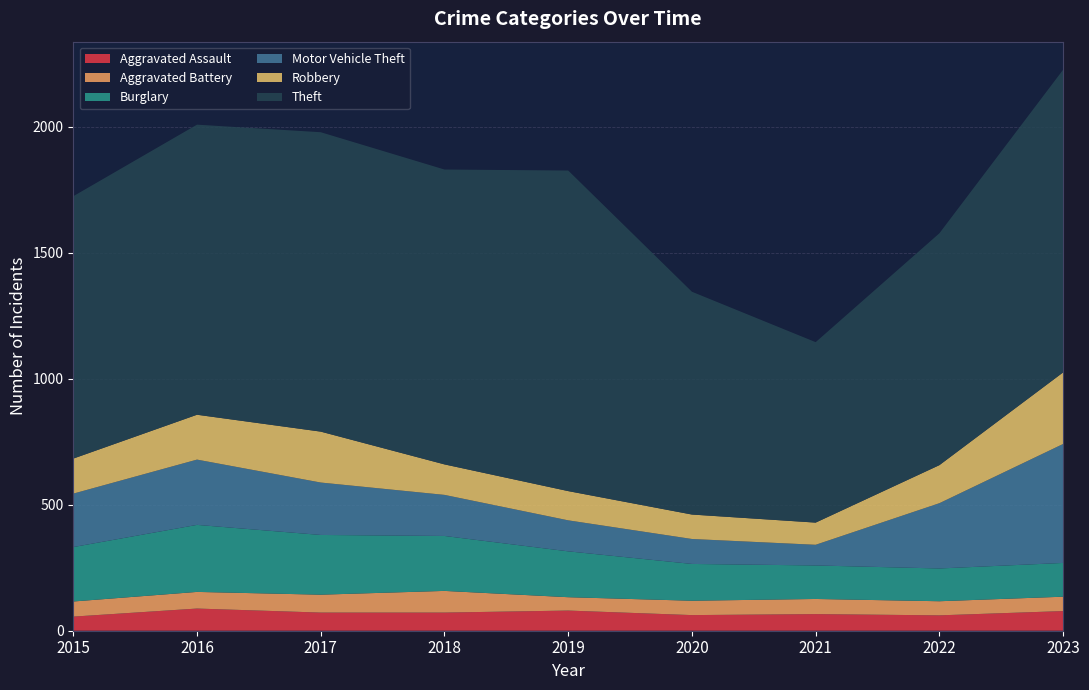

Reading left to right, what are all the values shown in this chart?

Aggravated Assault: 2015=56	2016=88	2017=72	2018=72	2019=80	2020=62	2021=66	2022=61	2023=78
Aggravated Battery: 2015=60	2016=66	2017=71	2018=86	2019=53	2020=57	2021=60	2022=56	2023=57
Burglary: 2015=216	2016=266	2017=237	2018=218	2019=182	2020=146	2021=133	2022=130	2023=134
Motor Vehicle Theft: 2015=212	2016=259	2017=208	2018=163	2019=123	2020=99	2021=82	2022=259	2023=472
Robbery: 2015=139	2016=178	2017=202	2018=121	2019=116	2020=97	2021=88	2022=151	2023=284
Theft: 2015=1041	2016=1151	2017=1188	2018=1170	2019=1272	2020=884	2021=716	2022=920	2023=1201